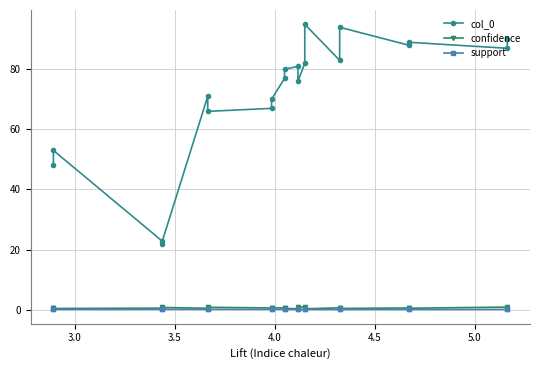

True or false: col_0 and confidence intersect in this chart.

False